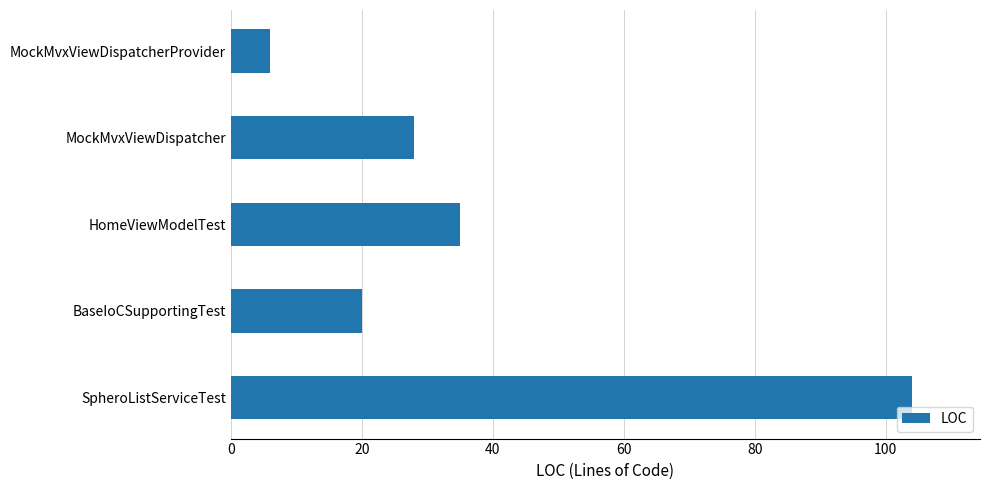

Between MockMvxViewDispatcherProvider and HomeViewModelTest, which is larger?

HomeViewModelTest